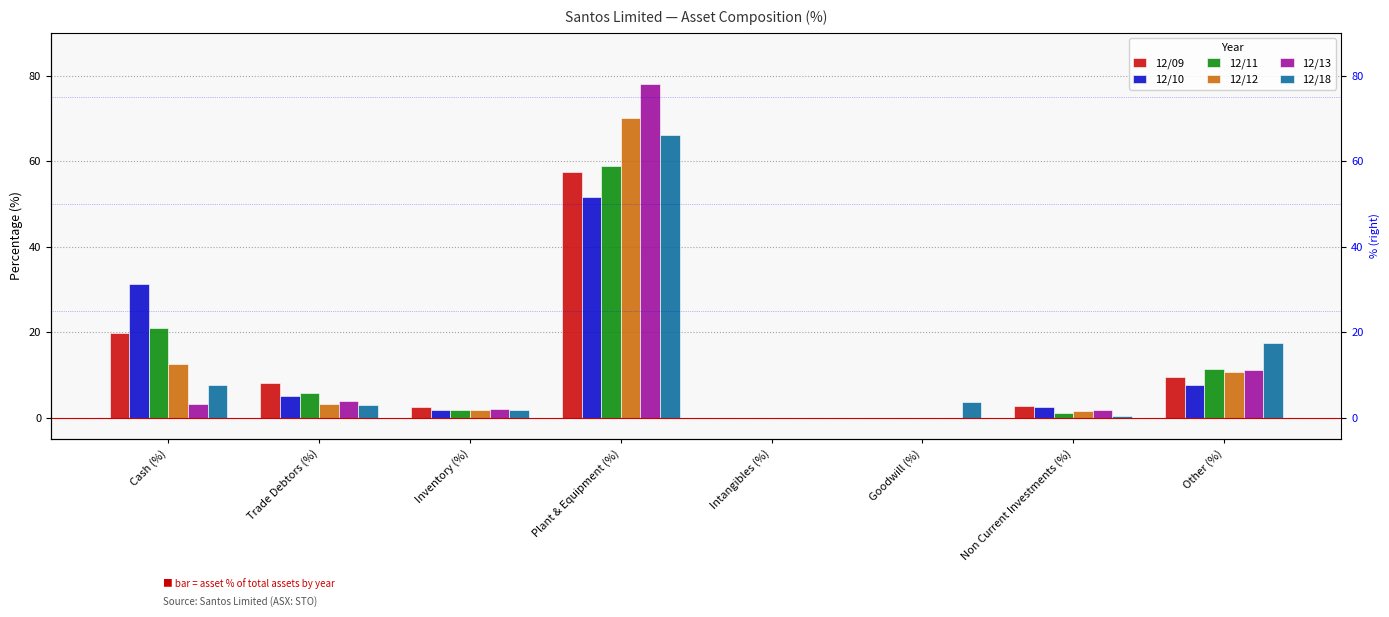

Reading left to right, transcribe all the data shown in this chart.

12/09: 19.7	8.2	2.4	57.4	0.0	0.0	2.8	9.6
12/10: 31.4	5.0	1.9	51.7	0.0	0.0	2.5	7.6
12/11: 21.1	5.8	1.8	58.9	0.0	0.0	1.2	11.3
12/12: 12.6	3.1	1.9	70.1	0.0	0.0	1.5	10.8
12/13: 3.1	4.0	2.0	78.0	0.0	0.0	1.7	11.1
12/18: 7.7	3.0	1.7	66.2	0.0	3.7	0.3	17.4